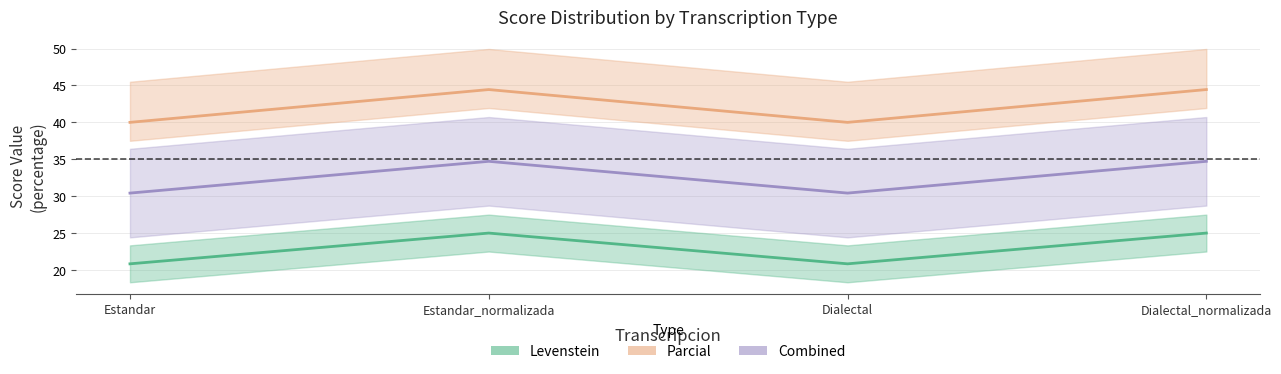

Is it true that Combined equals 50.1 at Estandar_normalizada?

False